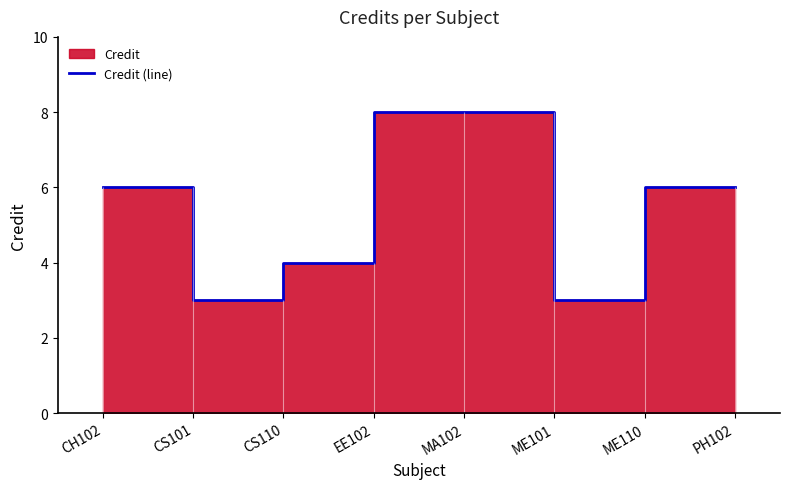

What is the ratio of the value at CH102 to the value at MA102?

0.8